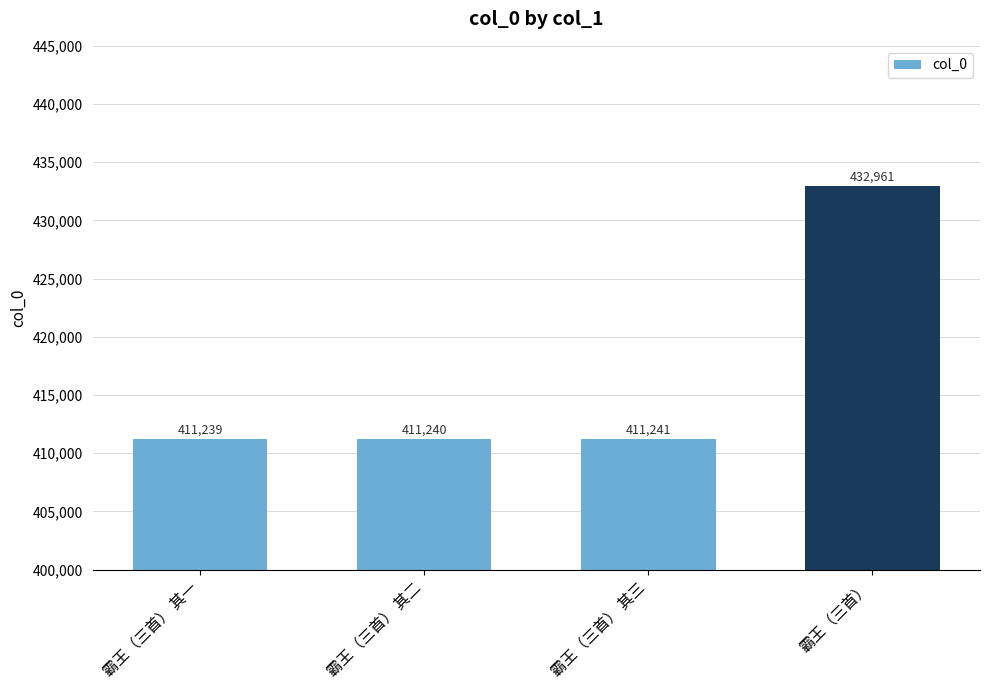

At which category does the chart reach its minimum across all series?

霸王（三首） 其一